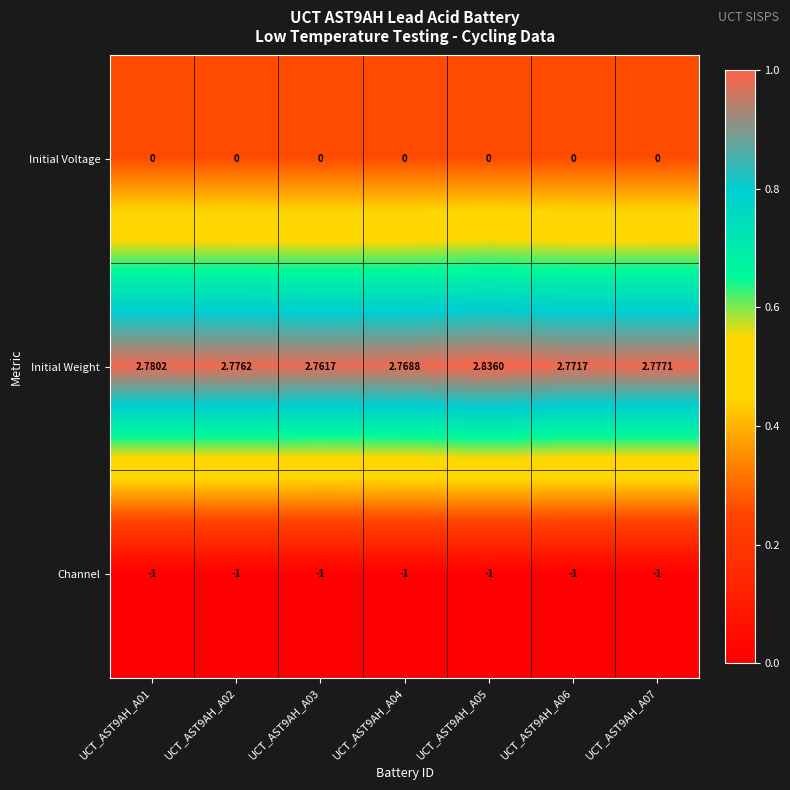

At UCT_AST9AH_A07, list the series in order from smallest to largest.

Channel, Initial Voltage, Initial Weight